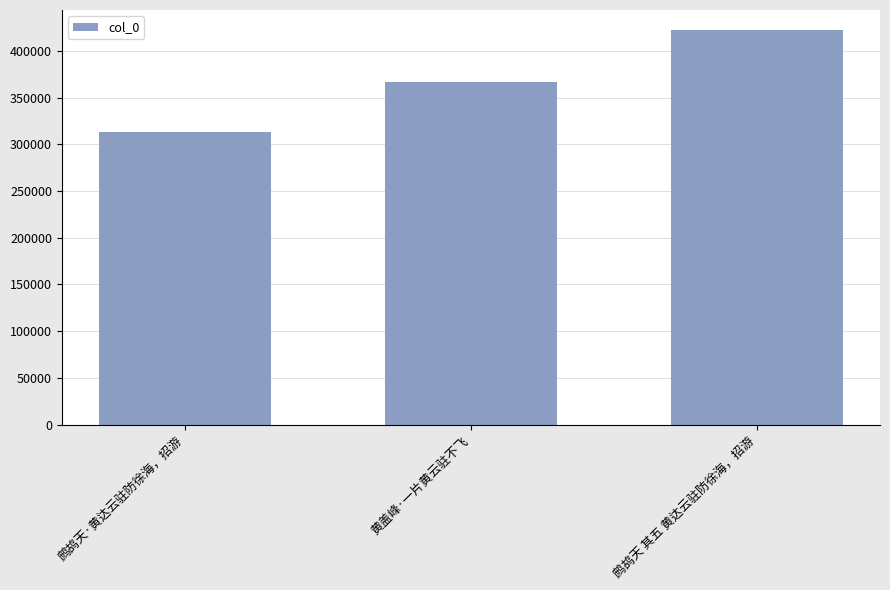

The chart shows a value of 313741 at 鹧鸪天·黄达云驻防徐海，招游. True or false?

True